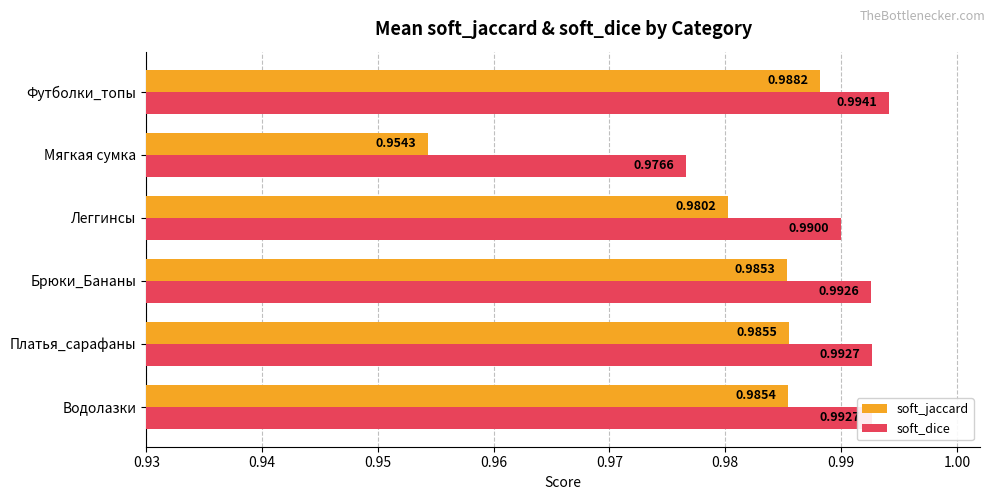

Rank the categories by soft_jaccard value from lowest to highest.

Мягкая сумка, Леггинсы, Брюки_Бананы, Водолазки, Платья_сарафаны, Футболки_топы